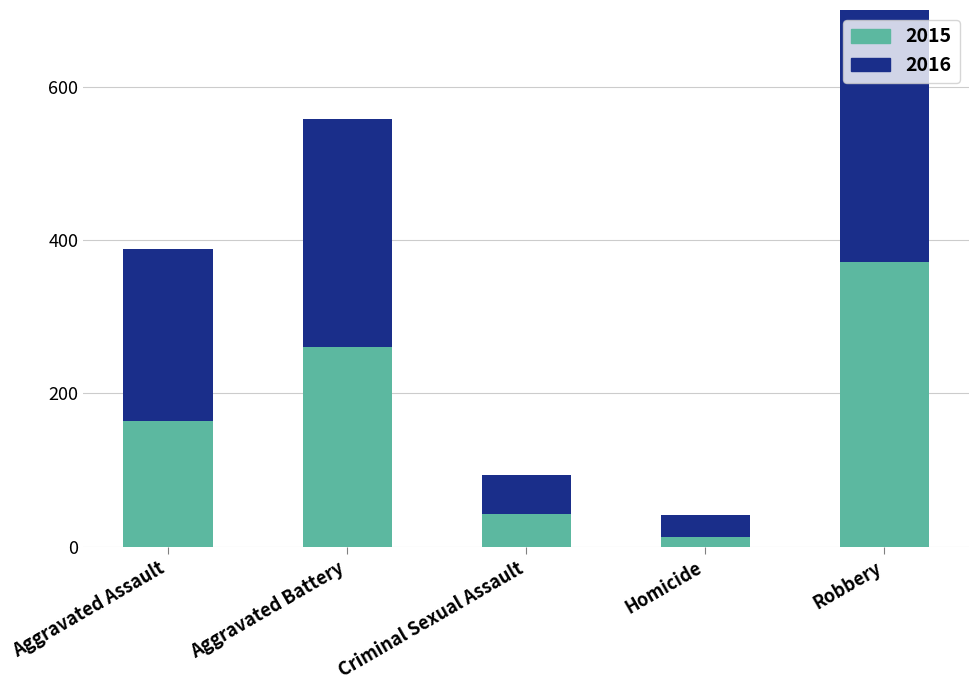

What are all the series names shown in the legend?

2015, 2016